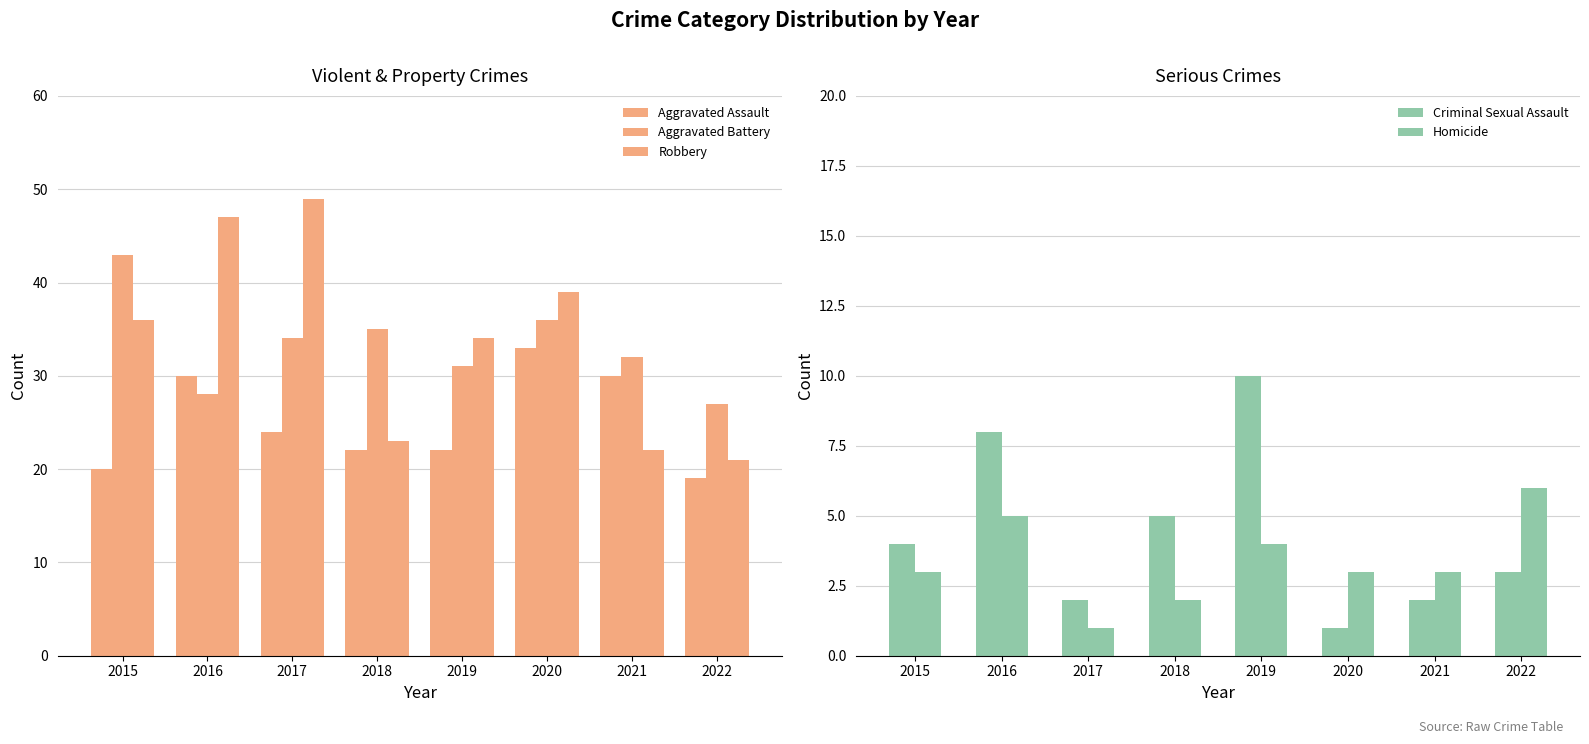

What is the value of the Aggravated Assault bar at the 4th from the left?

22